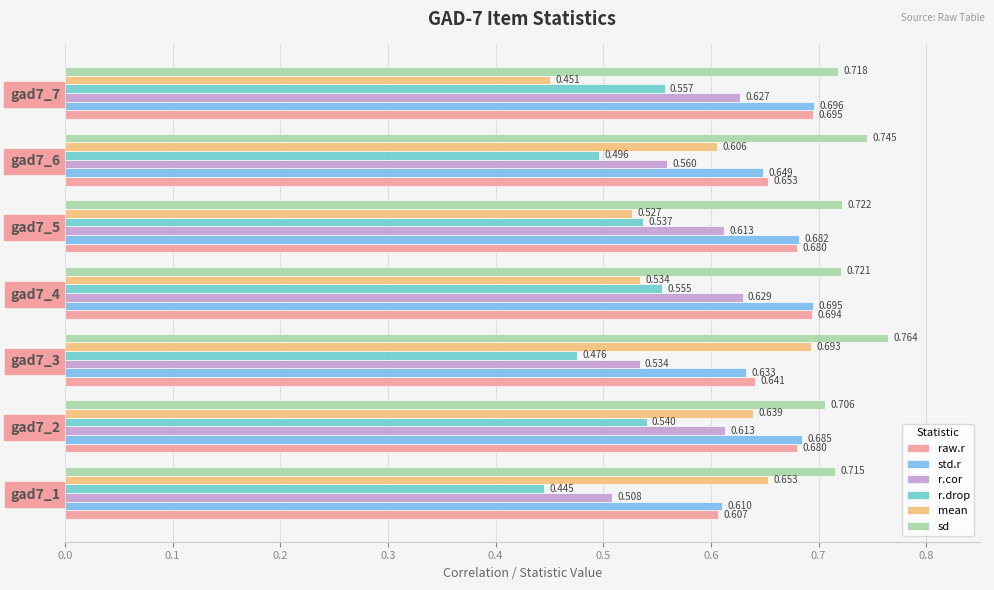

Which series has the widest spread of values?

mean